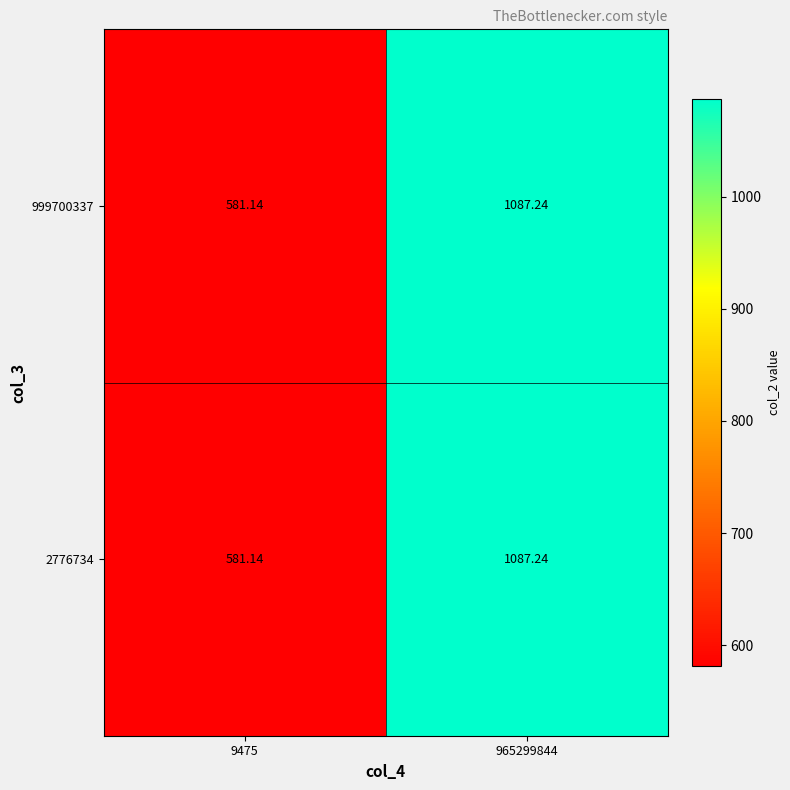

Is the value of 2776734 at 965299844 greater than the value of 999700337 at 9475?

Yes